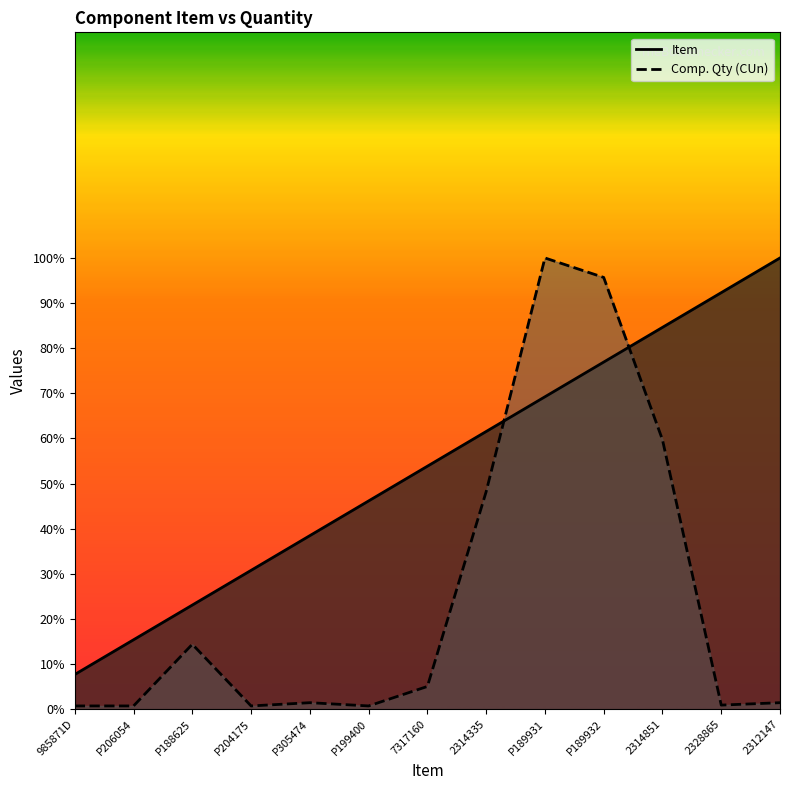

At which label does Item first exceed 53?

7317160